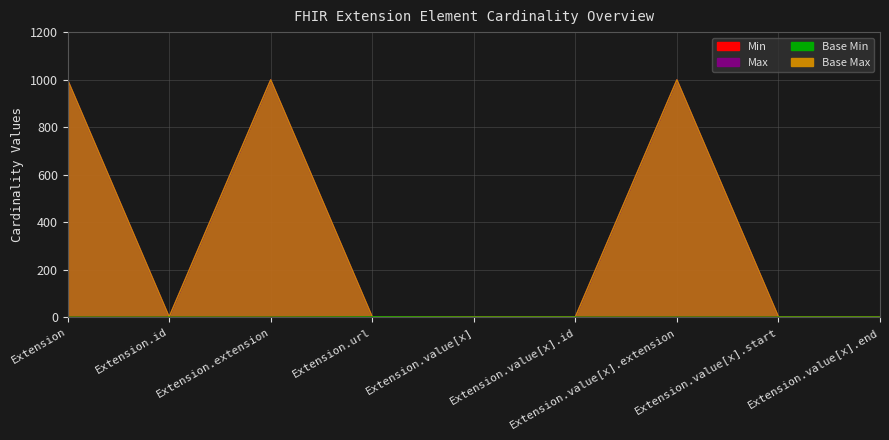

Is it true that Min equals 0 at Extension.value[x].extension?

True